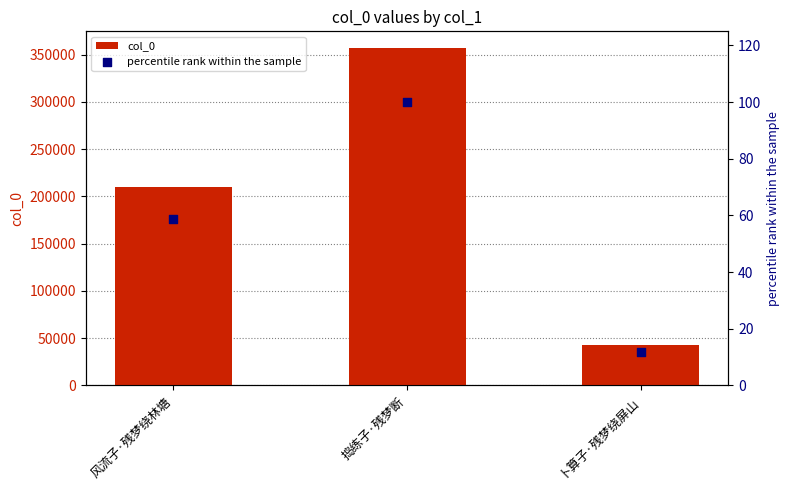

At which category is the sum across all series the highest?

捣练子·残梦断